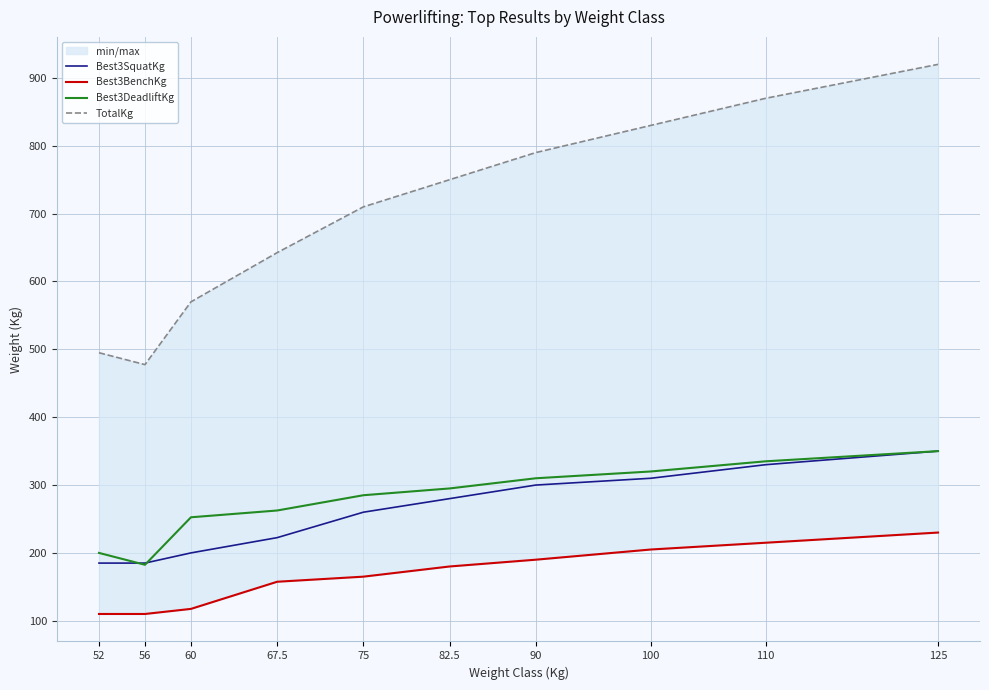

What is the difference between the second highest and second lowest values in the Best3BenchKg series?

105.0